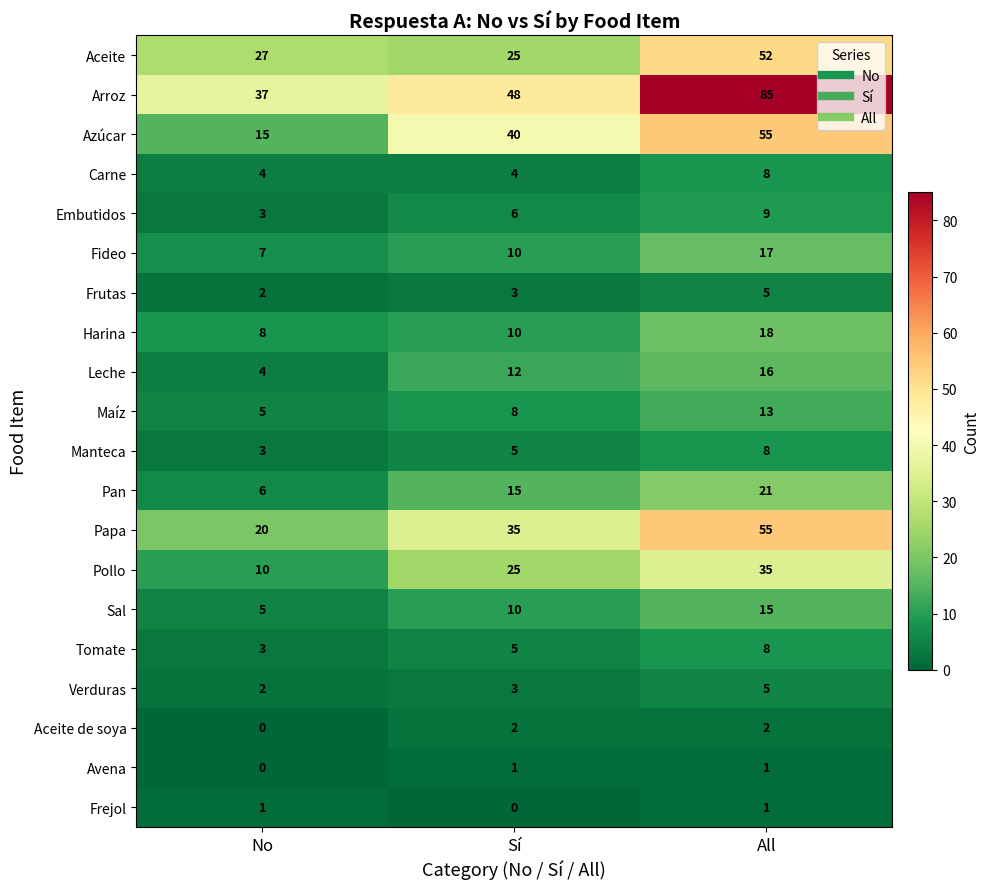

What is the difference between the maximum and second lowest values in the Fideo series?

7